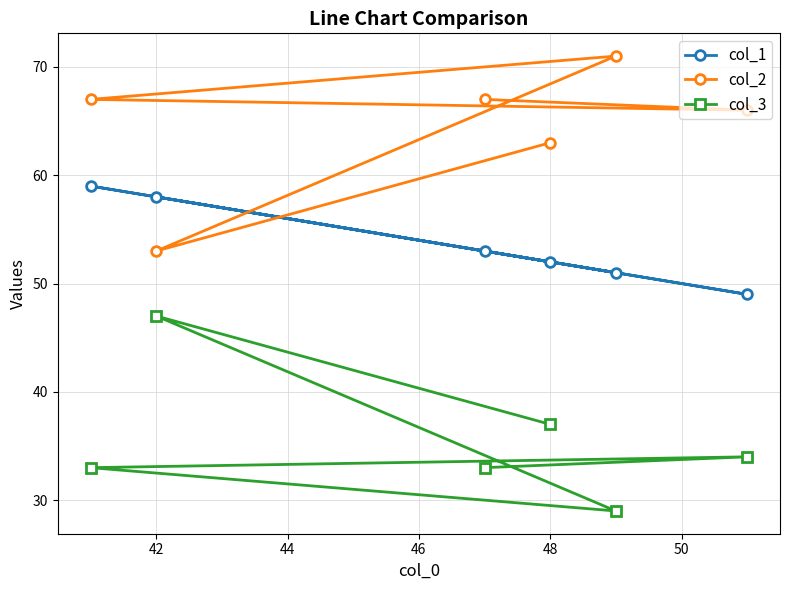

True or false: col_1 has a value of 58 at 42.

True